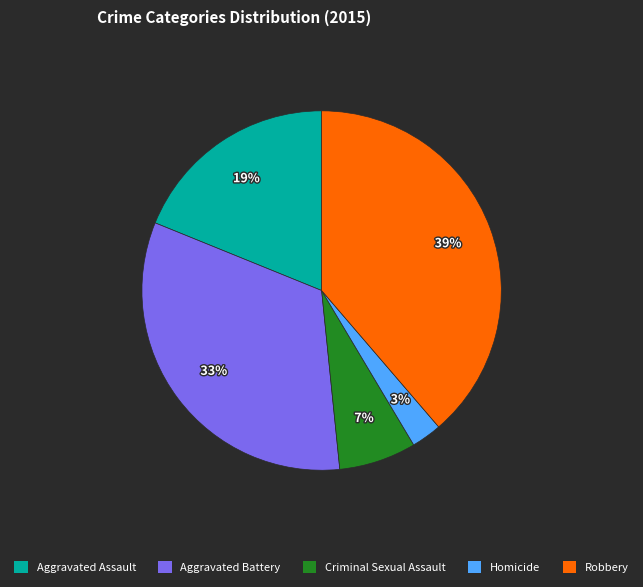

To the nearest percent, what portion does Aggravated Battery represent?

33%